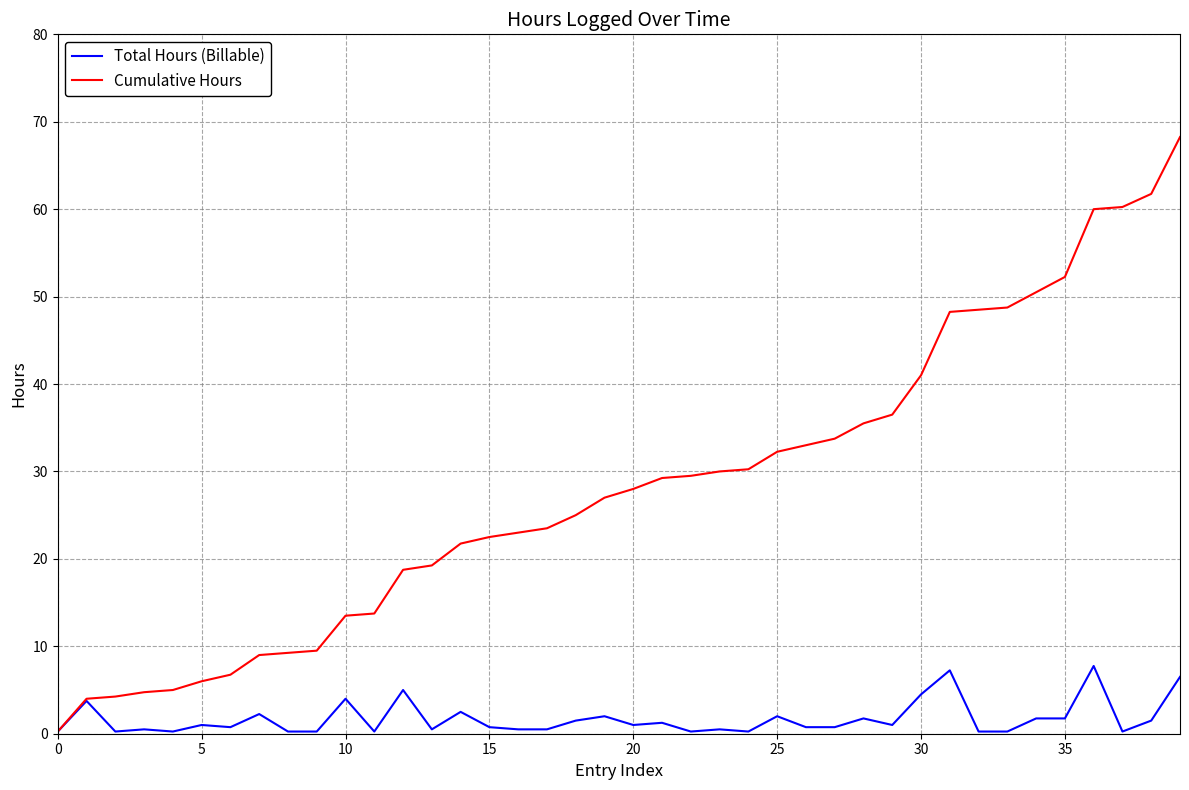

Which series has the widest spread of values?

Cumulative Hours